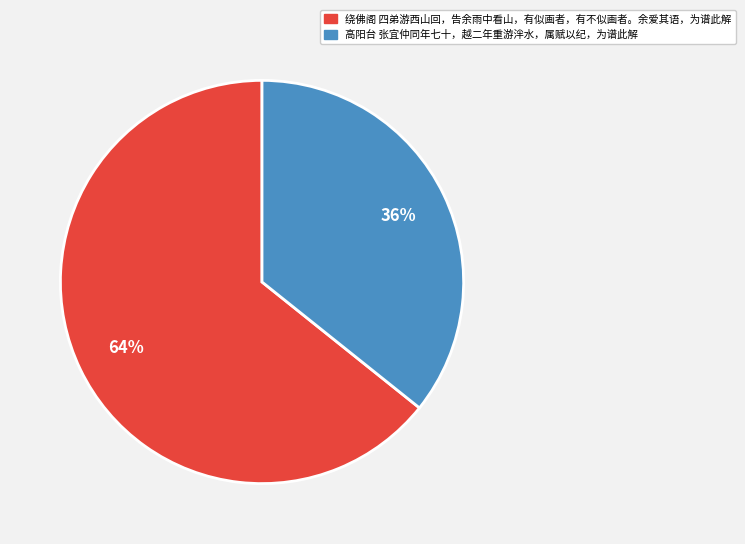

How many segments does this pie chart have?

2